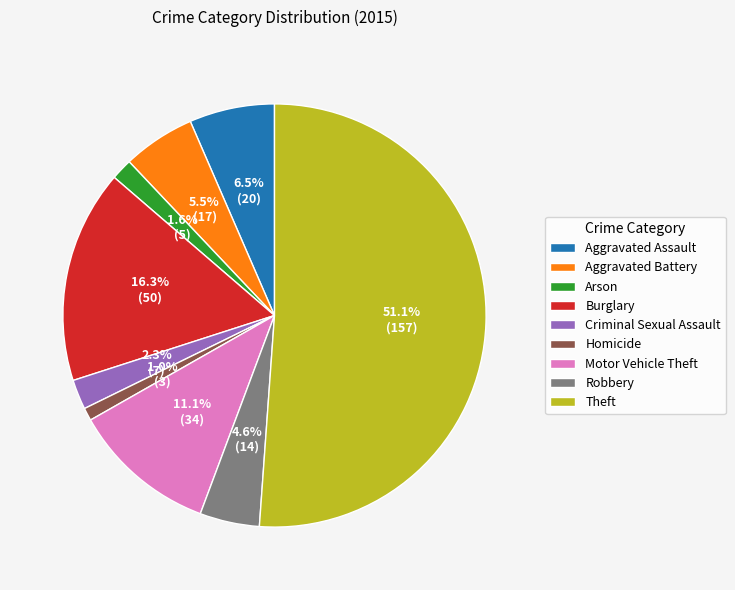

Count the number of slices in the pie.

9